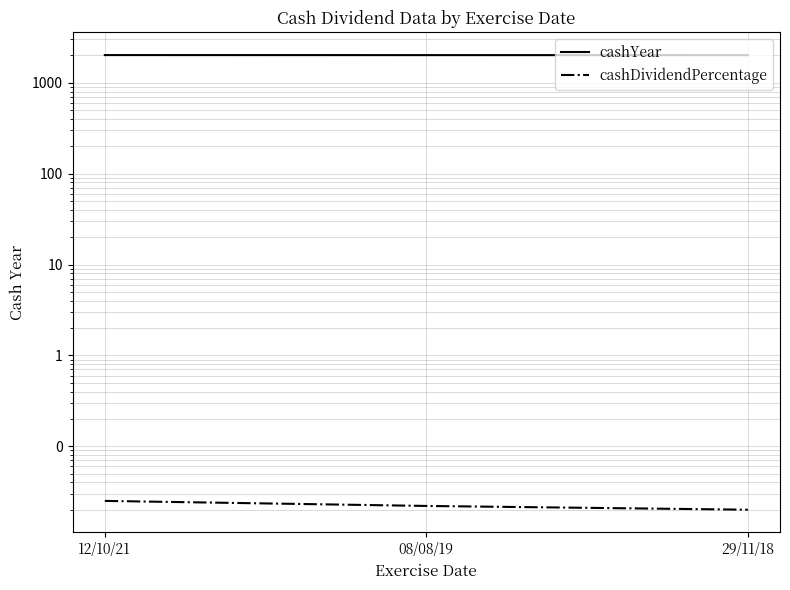

Count the cashDividendPercentage values in the range 0 to 1.

3